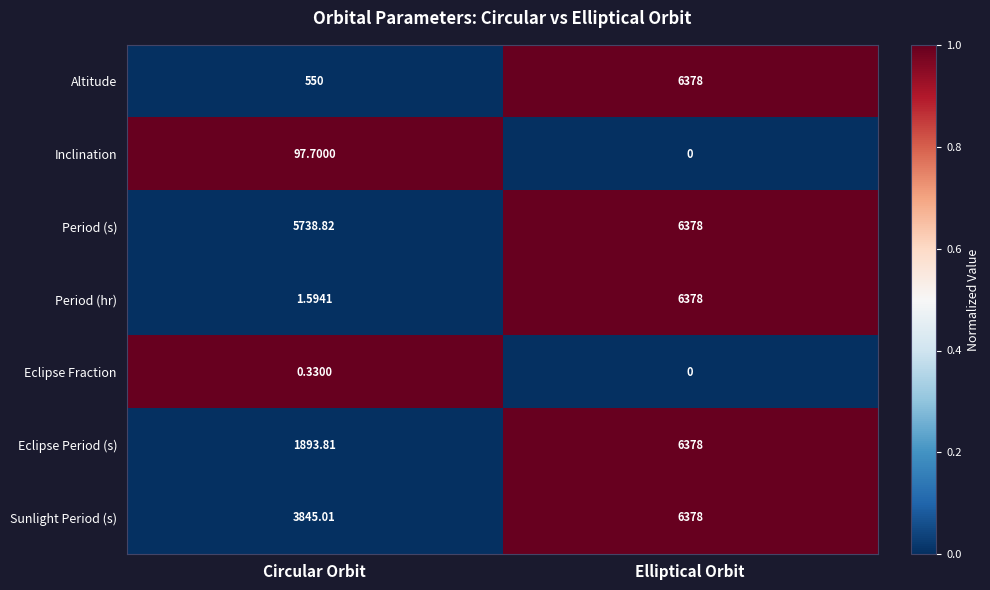

What is the total value across all series at Elliptical Orbit?

31890.0